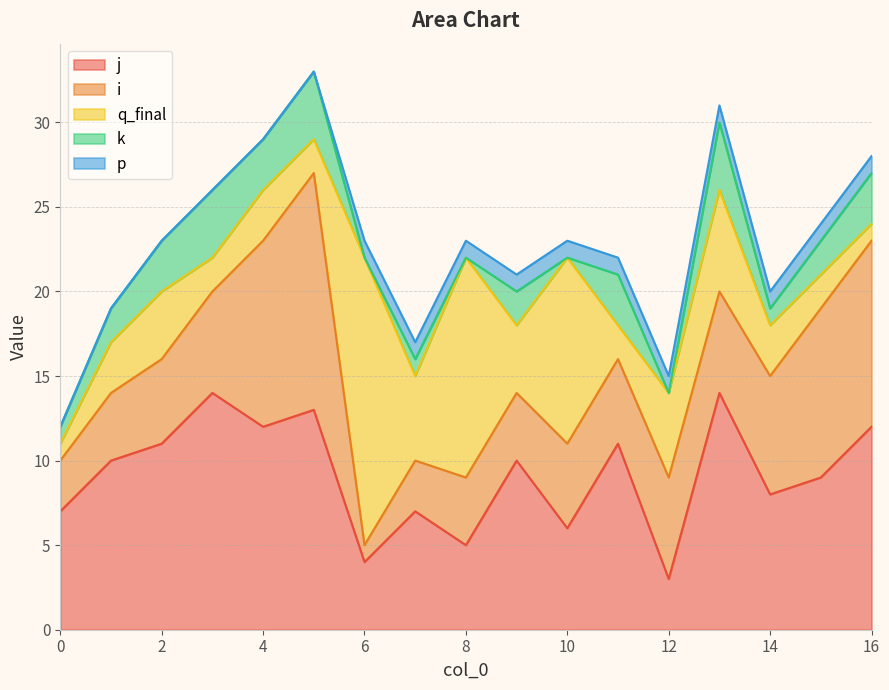

Reading left to right, extract all data points from this chart.

j: 7	10	11	14	12	13	4	7	5	10	6	11	3	14	8	9	12
i: 3	4	5	6	11	14	1	3	4	4	5	5	6	6	7	10	11
q_final: 1	3	4	2	3	2	17	5	13	4	11	2	5	6	3	2	1
k: 1	2	3	4	3	4	0	1	0	2	0	3	0	4	1	2	3
p: 0	0	0	0	0	0	1	1	1	1	1	1	1	1	1	1	1